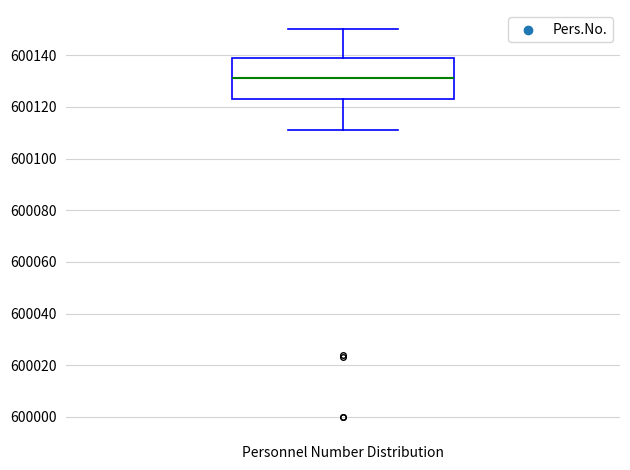

Where does the lower whisker of the box for Personnel Number Distribution end on the y-axis? The values are not printed on the chart, so give them approximately, as read against the axis.

600112